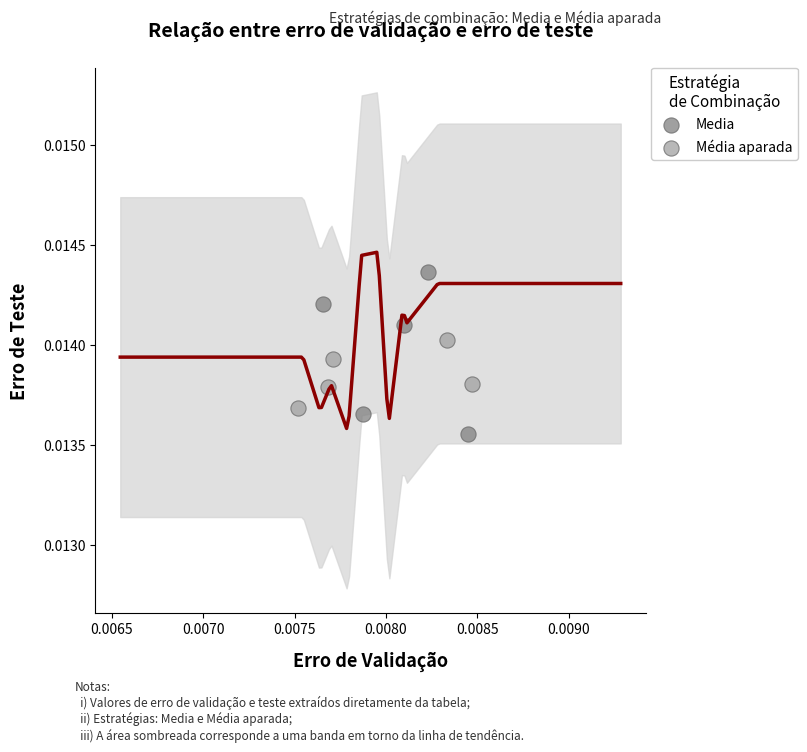

Which series reaches the minimum Y coordinate?

Media